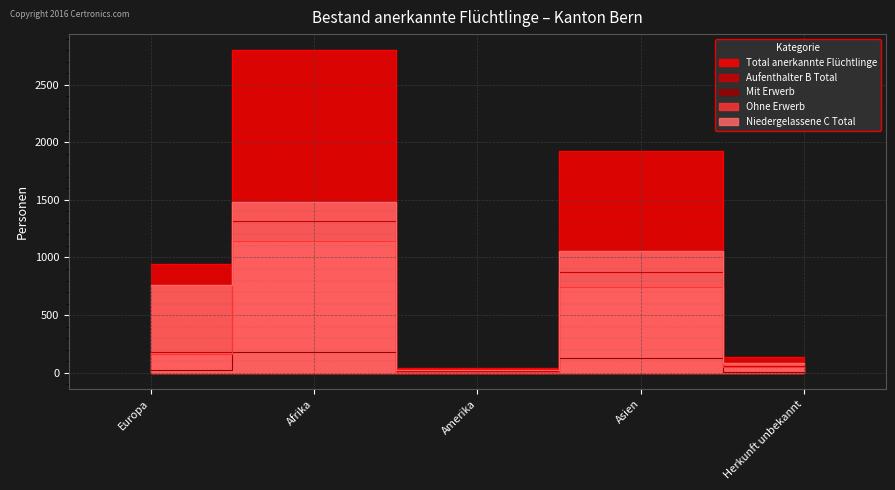

What is the difference between the maximum and second lowest values in the Mit Erwerb series?

170